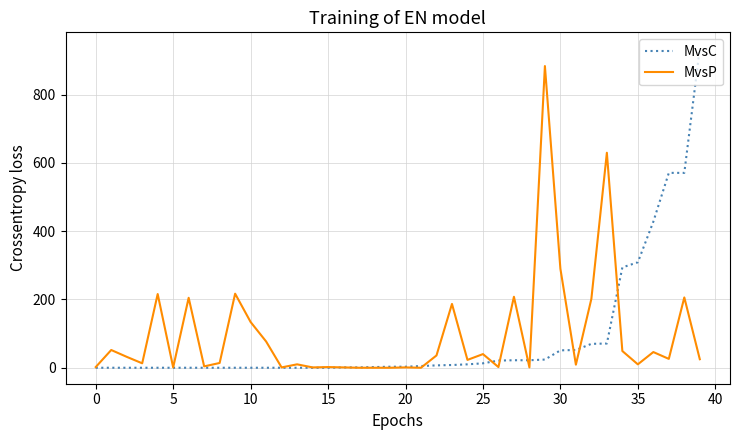

Rank the series by their maximum value, from lowest to highest.

MvsP, MvsC